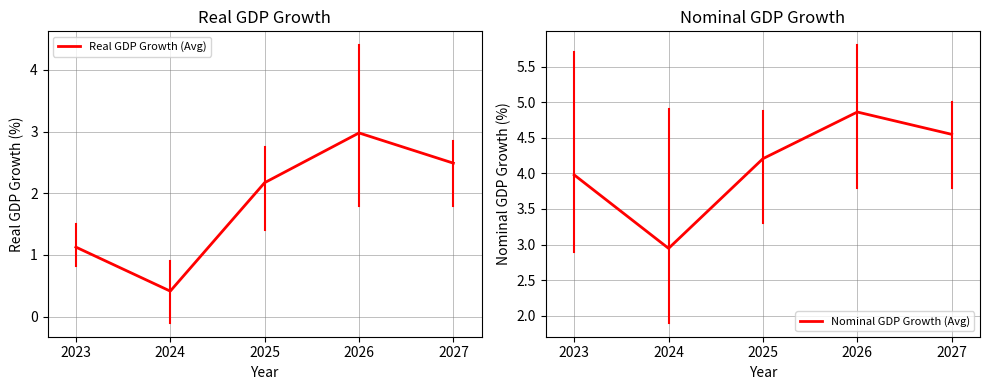

True or false: Nominal GDP Growth (Avg) and Real GDP Growth (Avg) intersect in this chart.

False